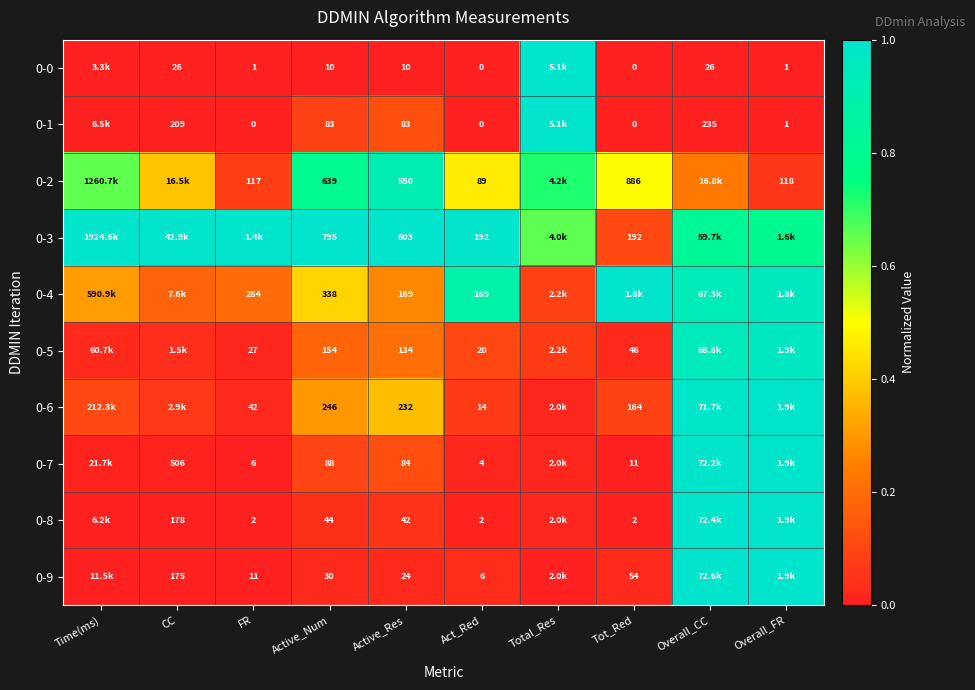

Is the value of 0-0 at FR greater than the value of 0-5 at Act_Red?

No